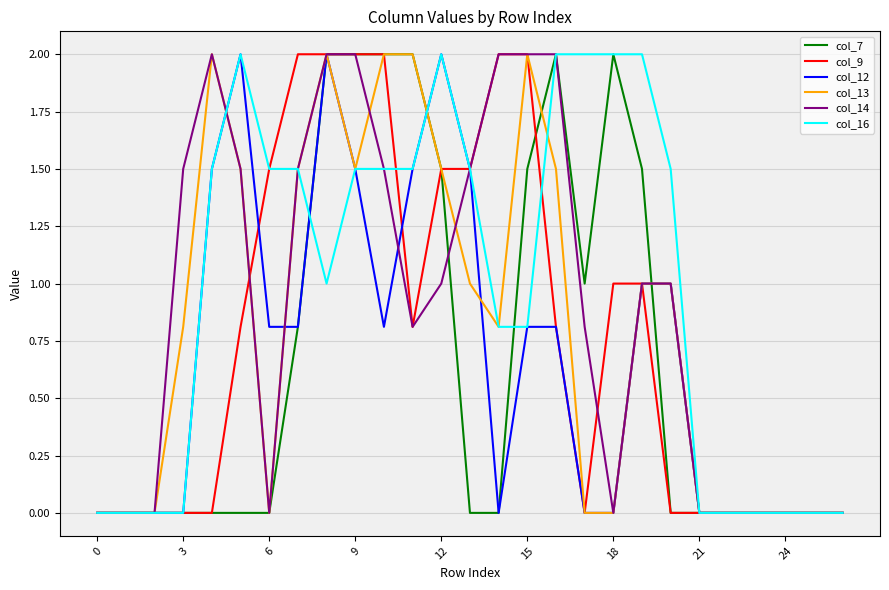

What is the maximum value shown in the chart?

2.0